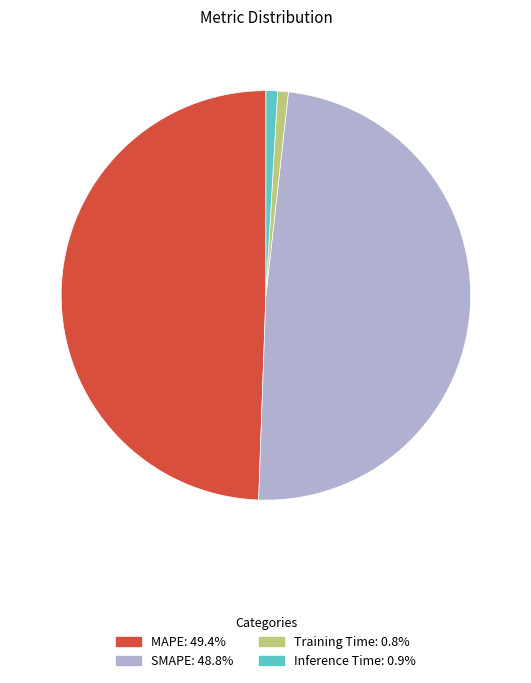

Which slice is the largest?

MAPE